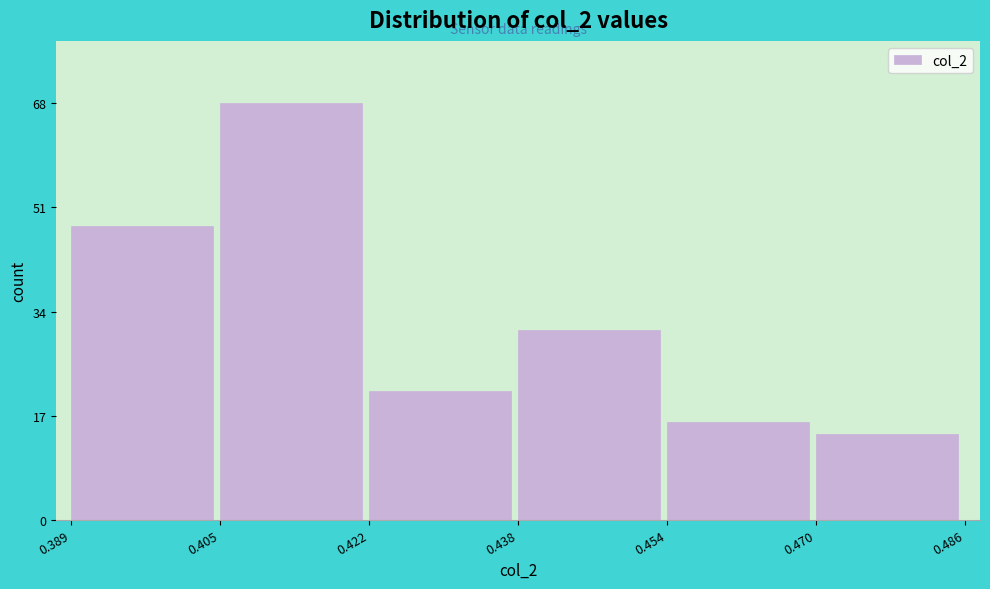

Reading left to right, list every bar in this chart as the range it spans on the x-axis followed by its height. The values are not printed on the chart, so give them approximately, as read against the axis.

0.389 to 0.405: 48
0.405 to 0.422: 68
0.422 to 0.438: 22
0.438 to 0.454: 32
0.454 to 0.470: 16
0.470 to 0.486: 14